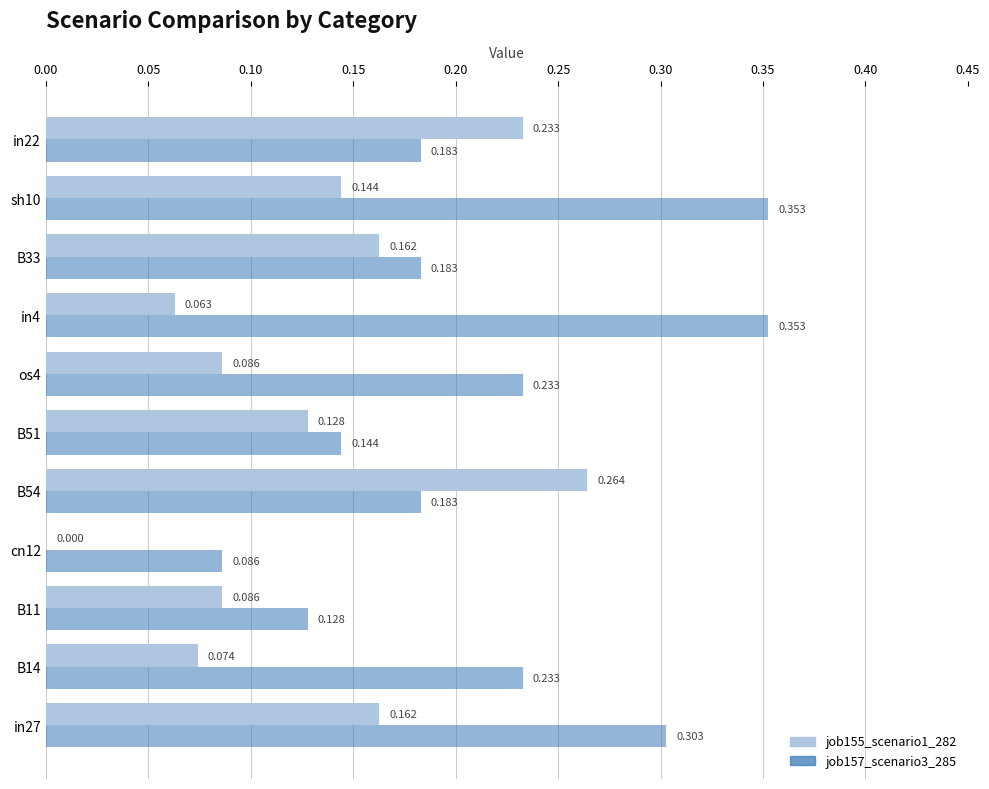

What are all the series names shown in the legend?

job155_scenario1_282, job157_scenario3_285